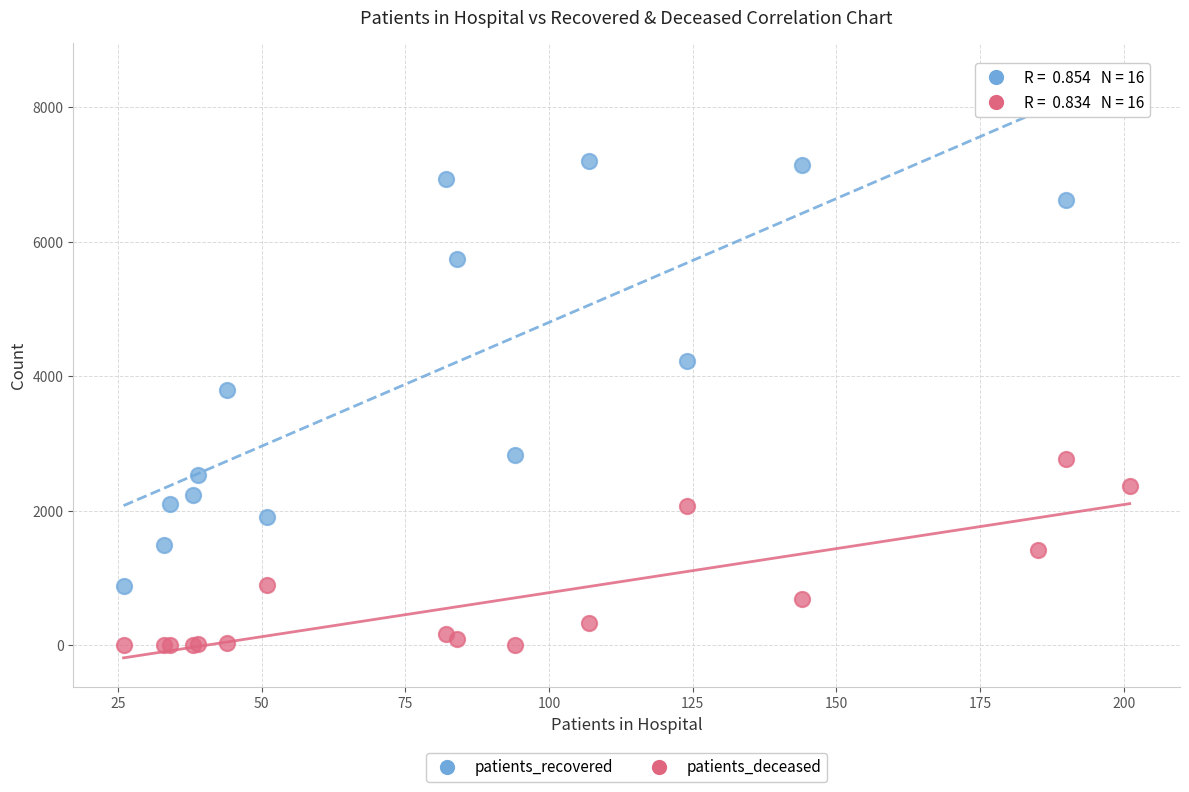

Which series reaches the minimum Y coordinate?

patients_deceased